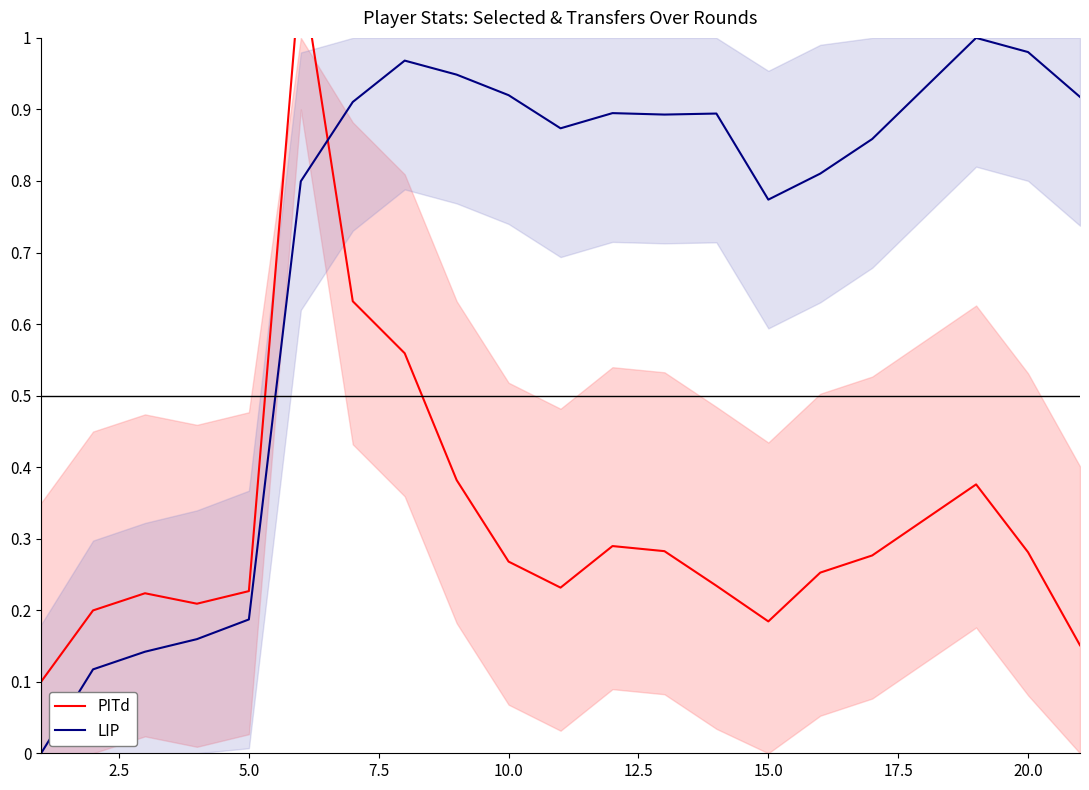

What is the value of the LIP point at the 2nd from the left?

0.1